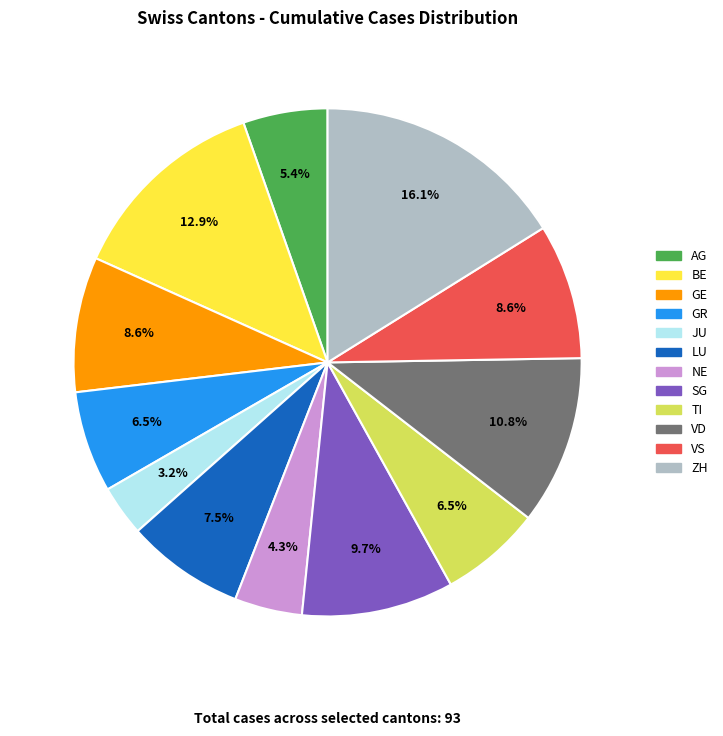

True or false: VS accounts for 19% of the total.

False